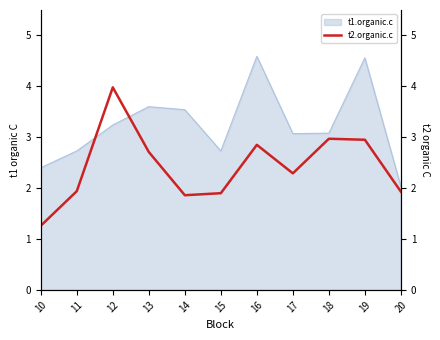

At which category does the chart reach its minimum across all series?

10